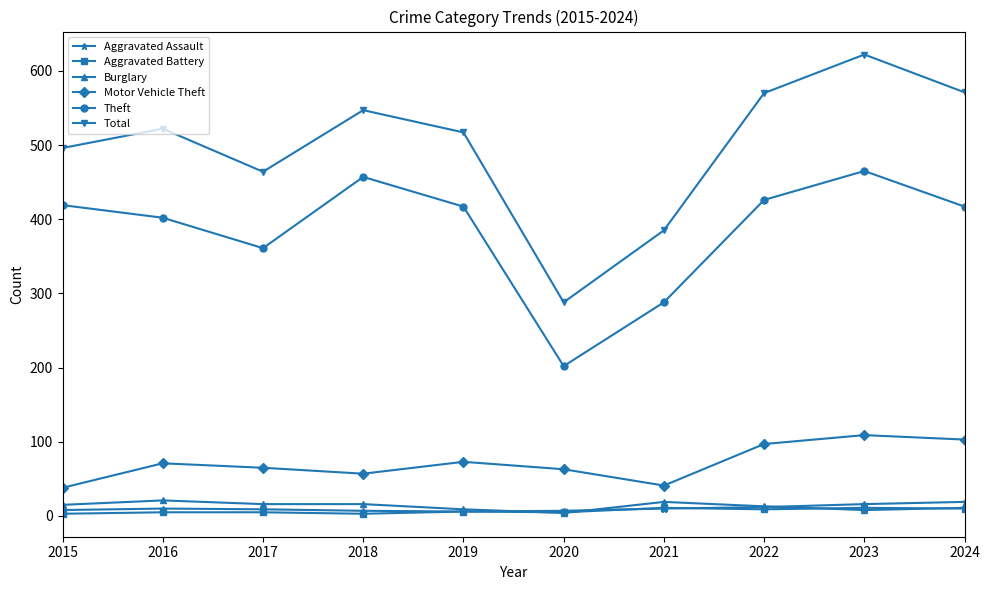

What is the maximum value shown in the chart?

622